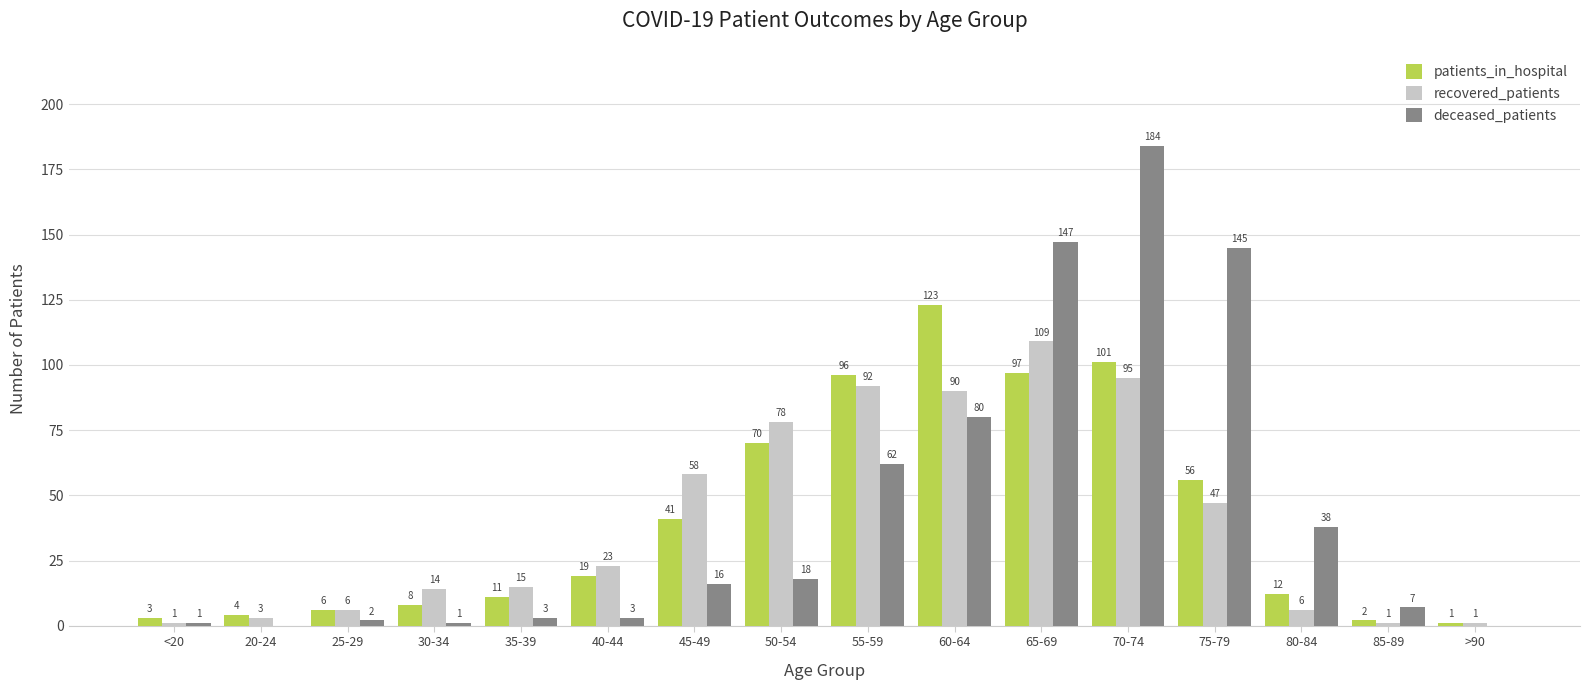

What is the maximum value shown in the chart?

184